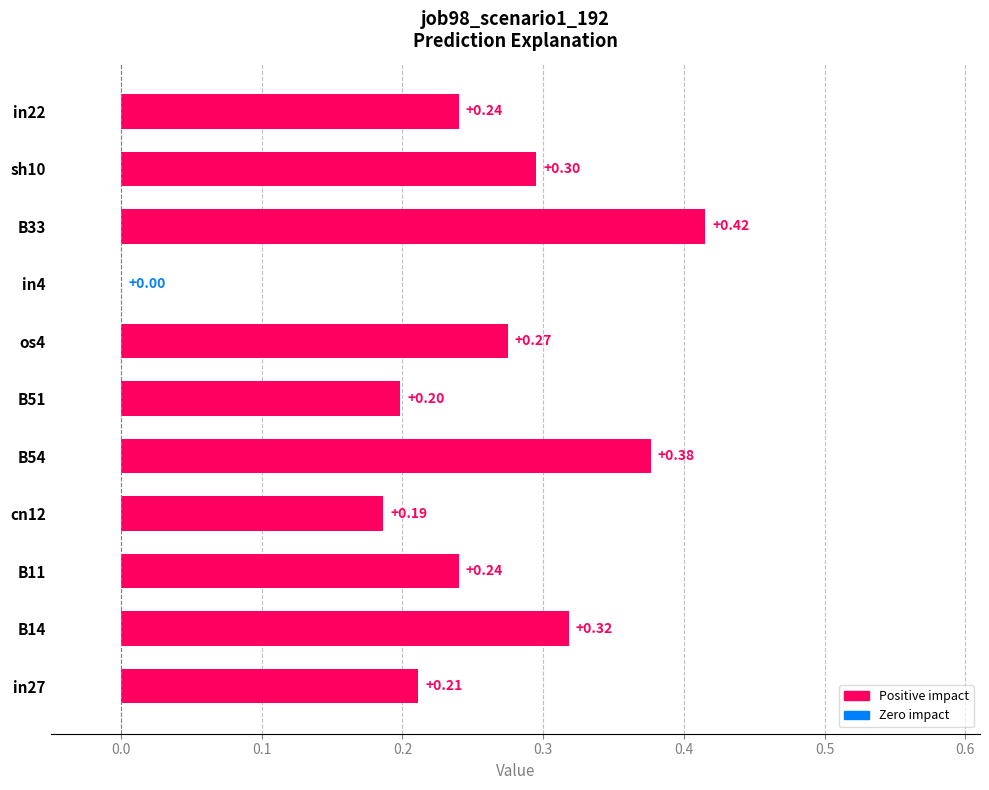

What is the sum of all values?

2.8